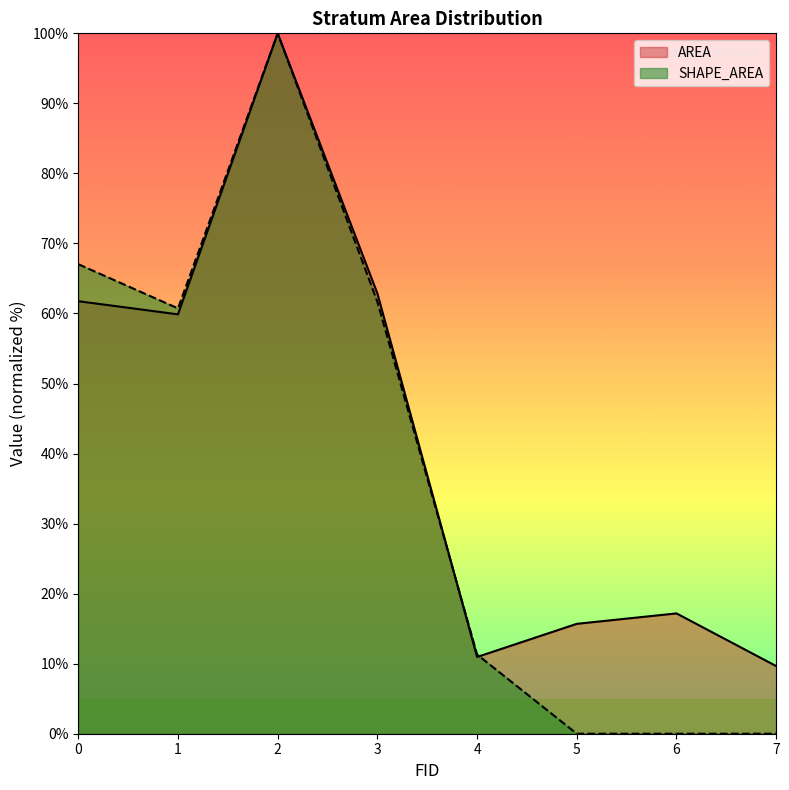

How many intersections are there between SHAPE_AREA and AREA?

2